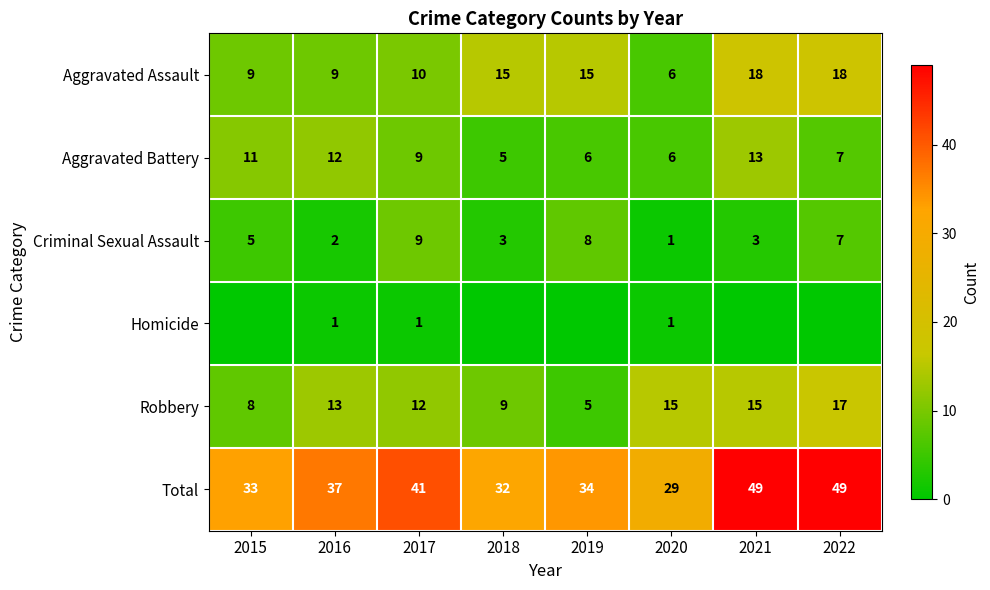

Which label corresponds to the smallest value in the chart?

2015